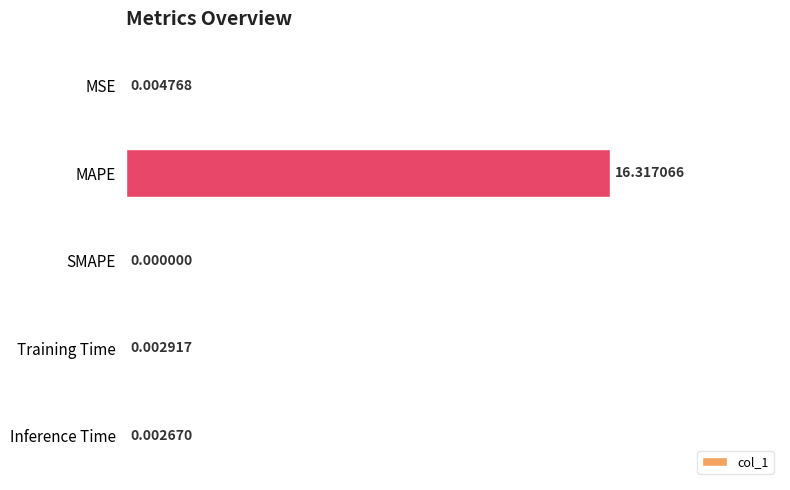

What is the change in value from MAPE to Training Time?

-16.3